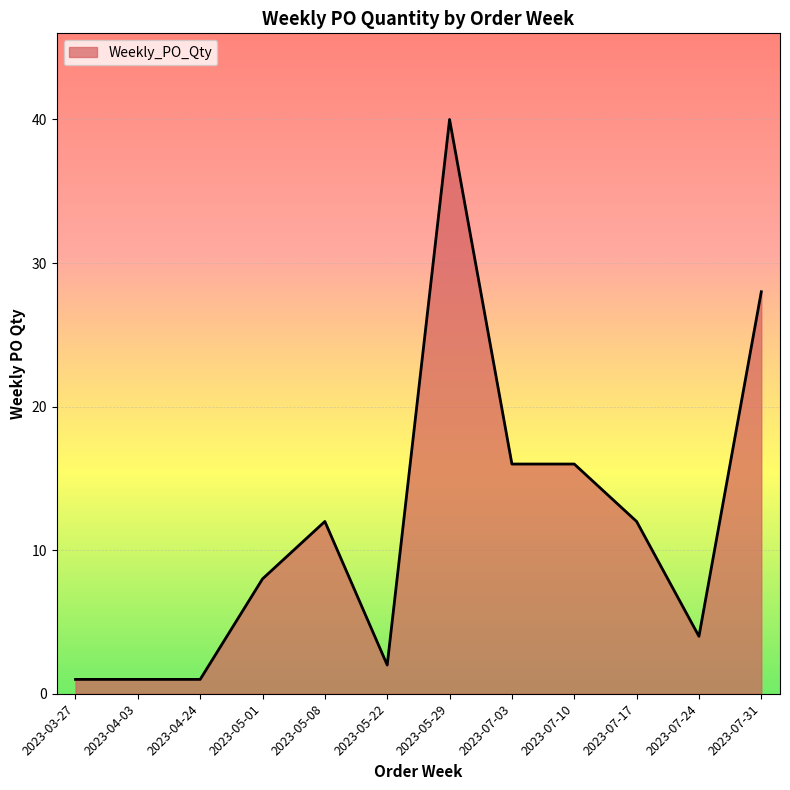

What is the sum of the values at 2023-07-03 and 2023-05-22?

18